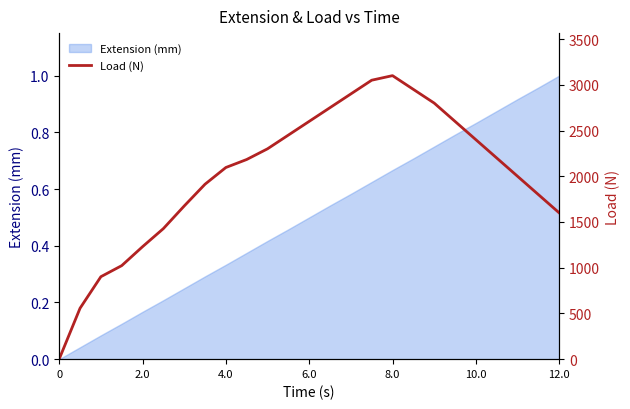

The Extension (mm) series shows 0.0 at 0. True or false?

True